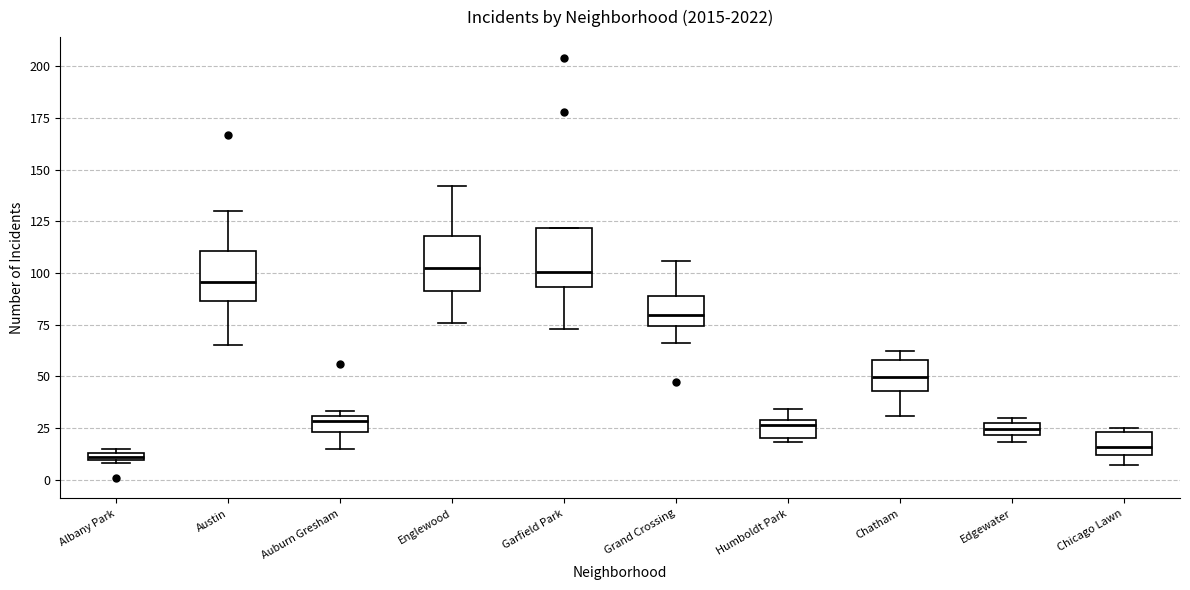

Where is the upper edge of the box for Auburn Gresham on the y-axis? The values are not printed on the chart, so give them approximately, as read against the axis.

30